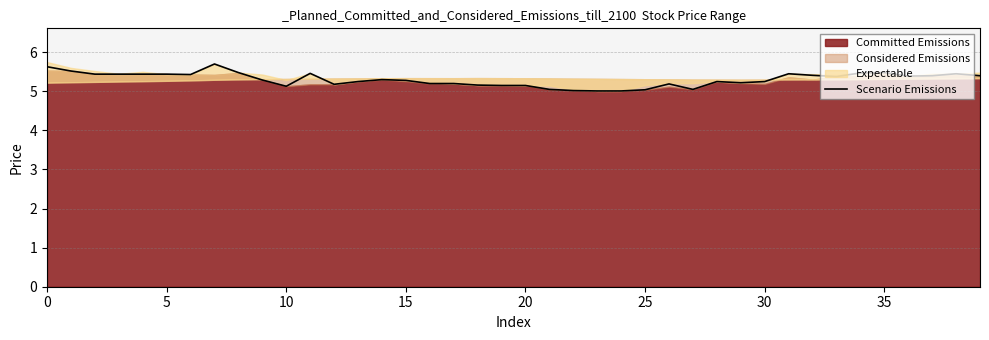

Does the chart have visible grid lines?

Yes